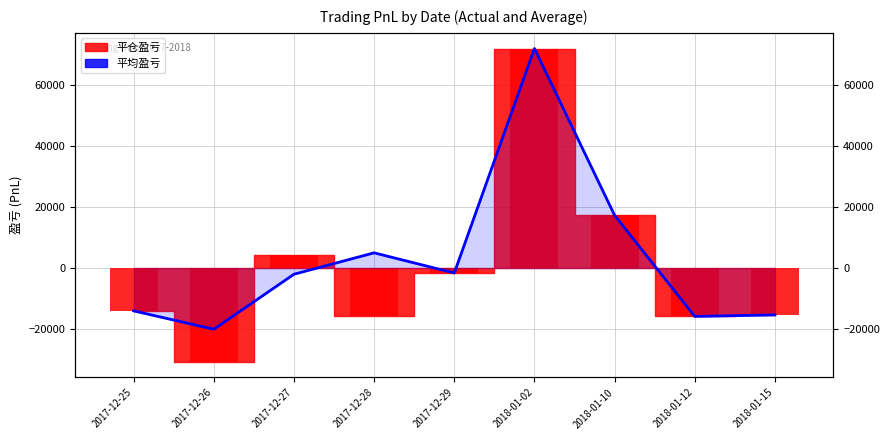

Which has a higher value, 2018-01-15 or 2018-01-02?

2018-01-02